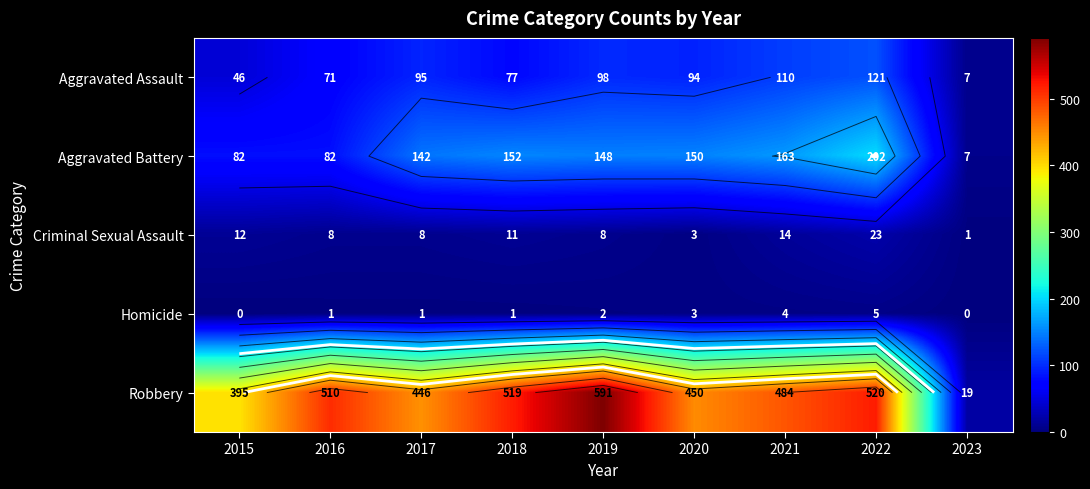

True or false: Homicide has a value of 2 at 2018.

False